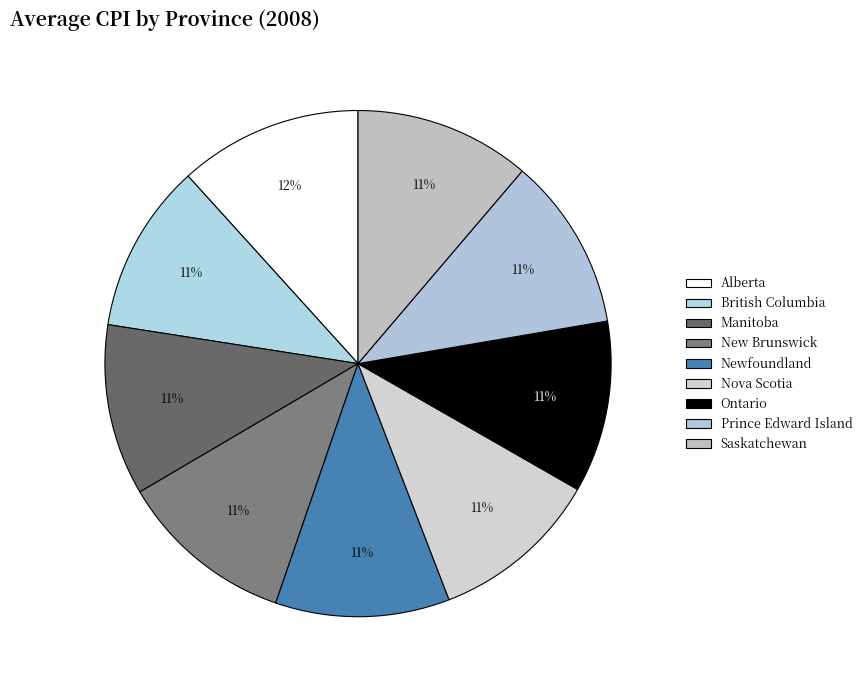

What is the change in value from New Brunswick to Prince Edward Island?

-2.0